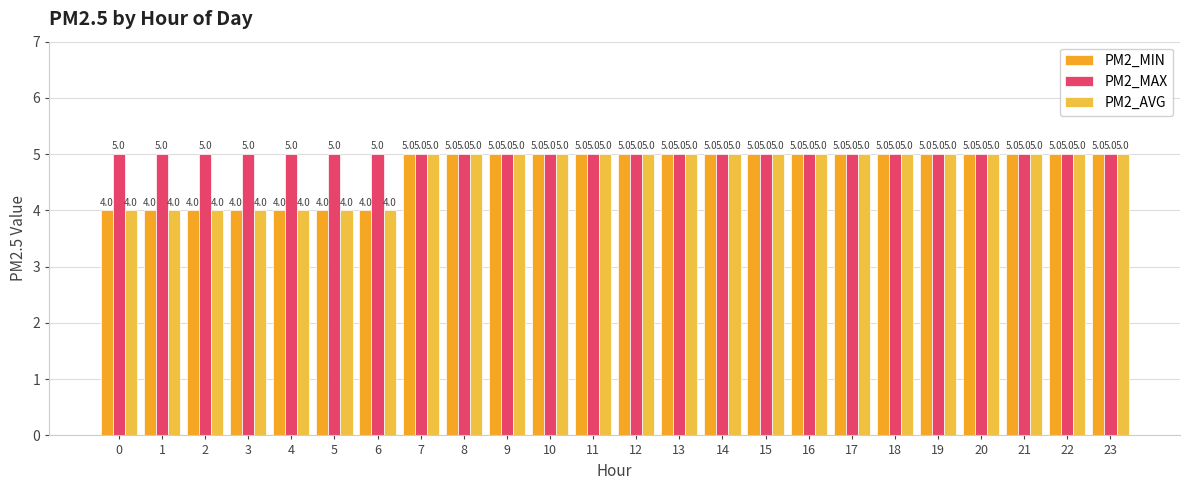

Reading left to right, list all the values displayed in this chart.

PM2_MIN: 0=4	1=4	2=4	3=4	4=4	5=4	6=4	7=5	8=5	9=5	10=5	11=5	12=5	13=5	14=5	15=5	16=5	17=5	18=5	19=5	20=5	21=5	22=5	23=5
PM2_MAX: 0=5	1=5	2=5	3=5	4=5	5=5	6=5	7=5	8=5	9=5	10=5	11=5	12=5	13=5	14=5	15=5	16=5	17=5	18=5	19=5	20=5	21=5	22=5	23=5
PM2_AVG: 0=4	1=4	2=4	3=4	4=4	5=4	6=4	7=5	8=5	9=5	10=5	11=5	12=5	13=5	14=5	15=5	16=5	17=5	18=5	19=5	20=5	21=5	22=5	23=5